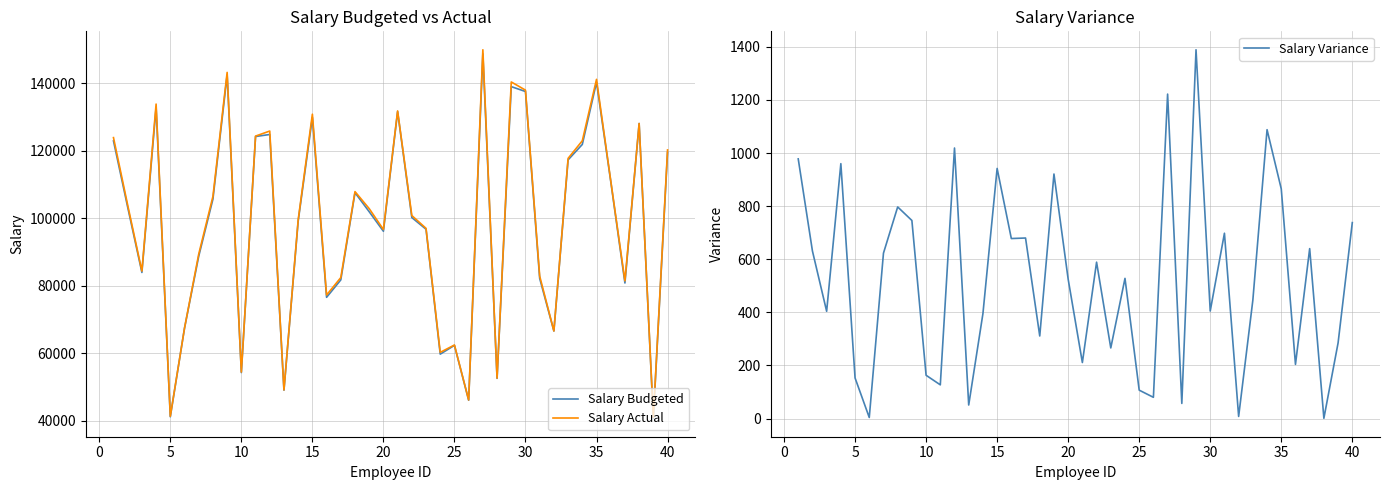

List the series in order of their peak value, highest first.

Salary Actual, Salary Budgeted, Salary Variance